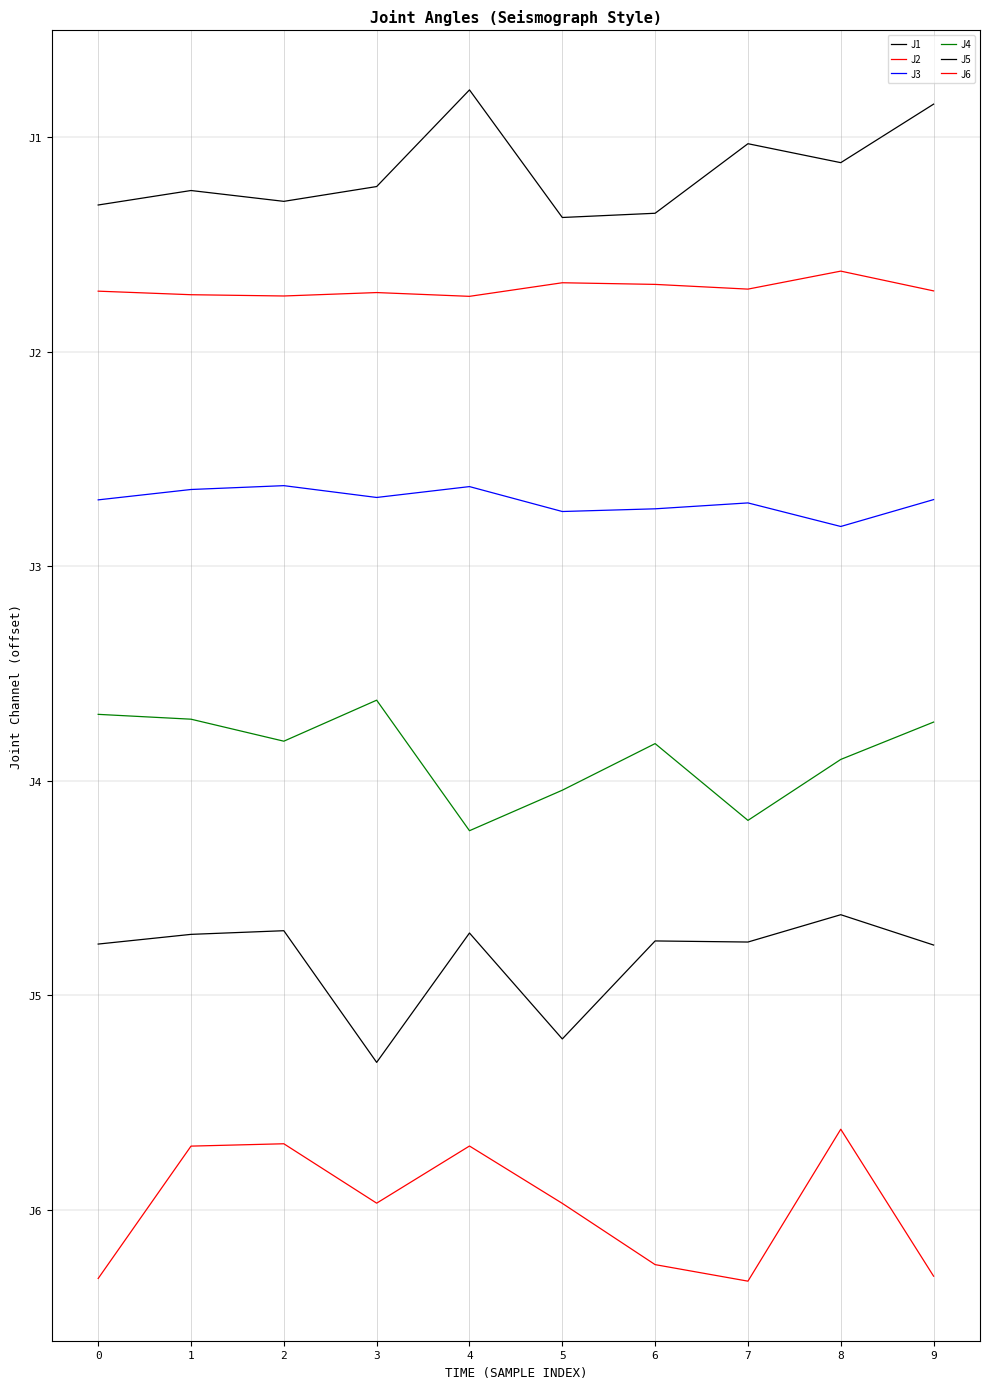

True or false: J6 and J3 intersect in this chart.

False